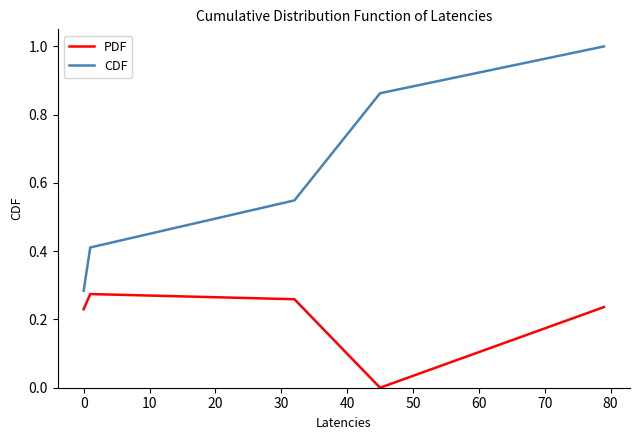

At how many categories does at least one series exceed 0?

5